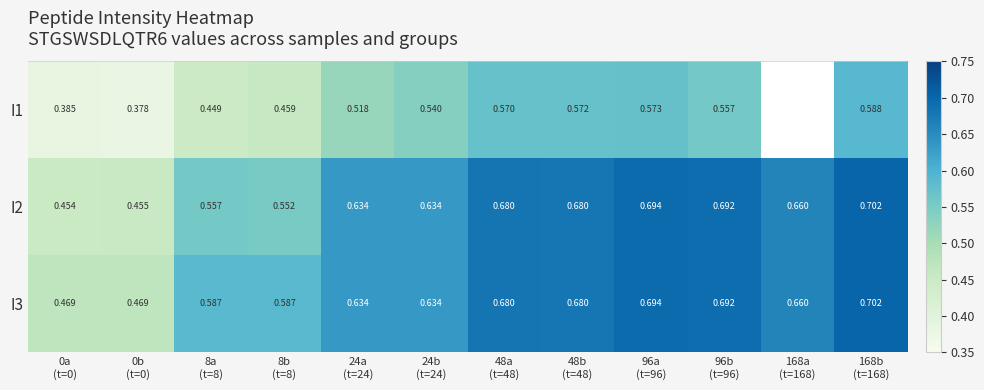

What is the difference between the maximum and minimum values in the I2 series?

0.2